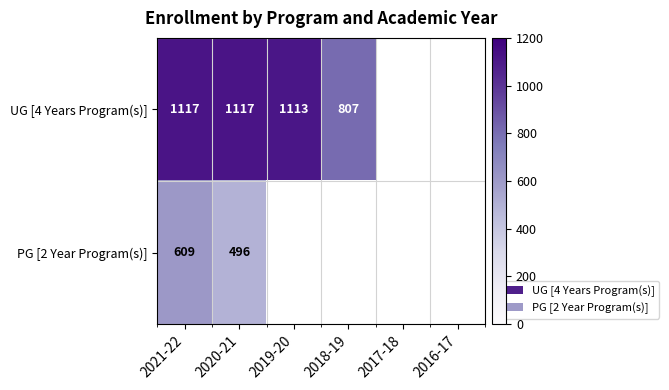

What is the smallest value displayed?

496.0